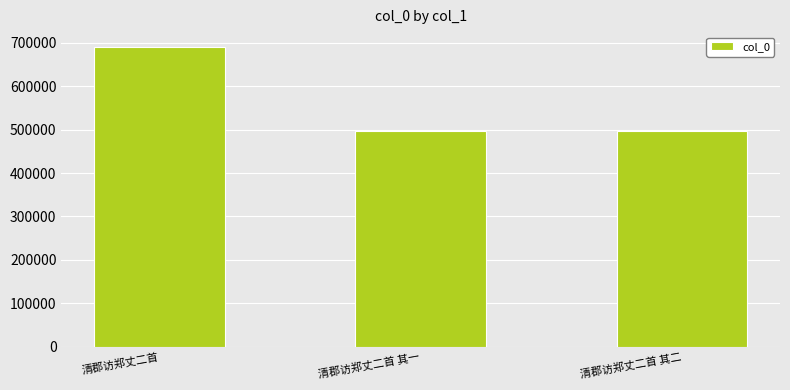

Where does the data first go above 497083?

清郡访郑丈二首